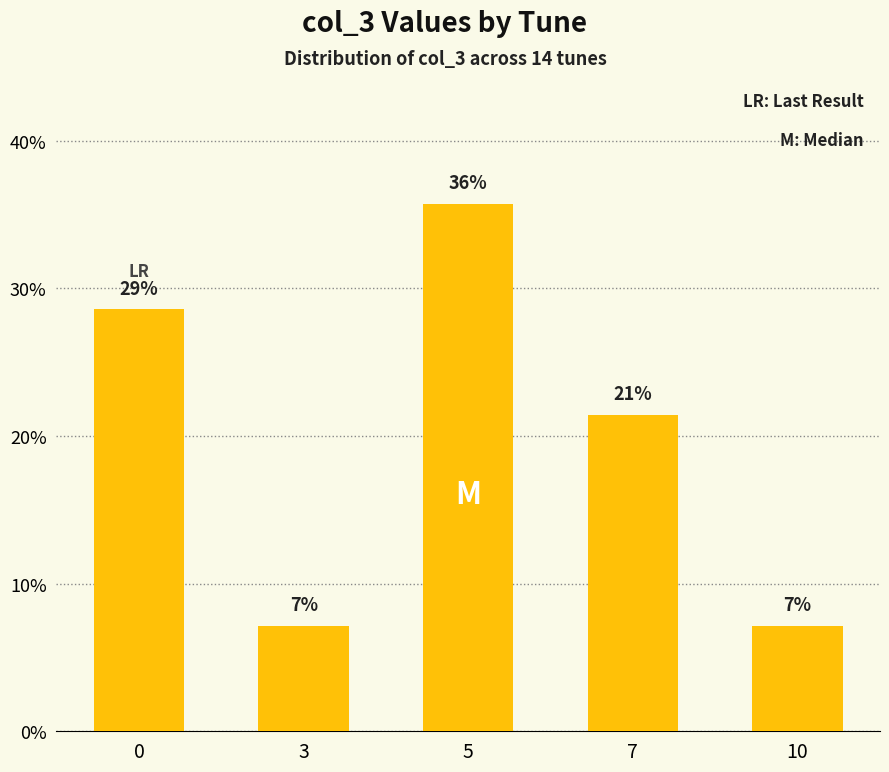

True or false: the data shows 7.1 at 3.

True